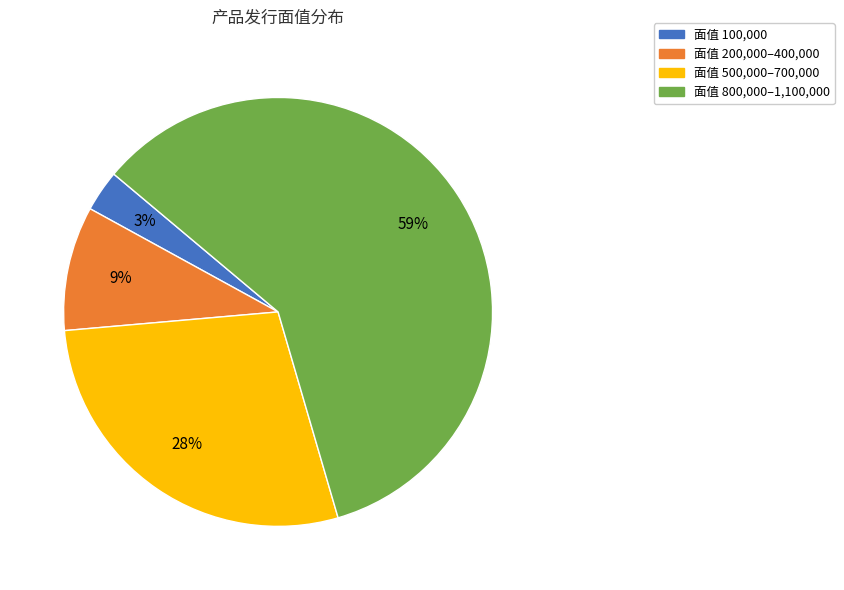

What is the largest slice in the pie chart?

面值 800,000–1,100,000